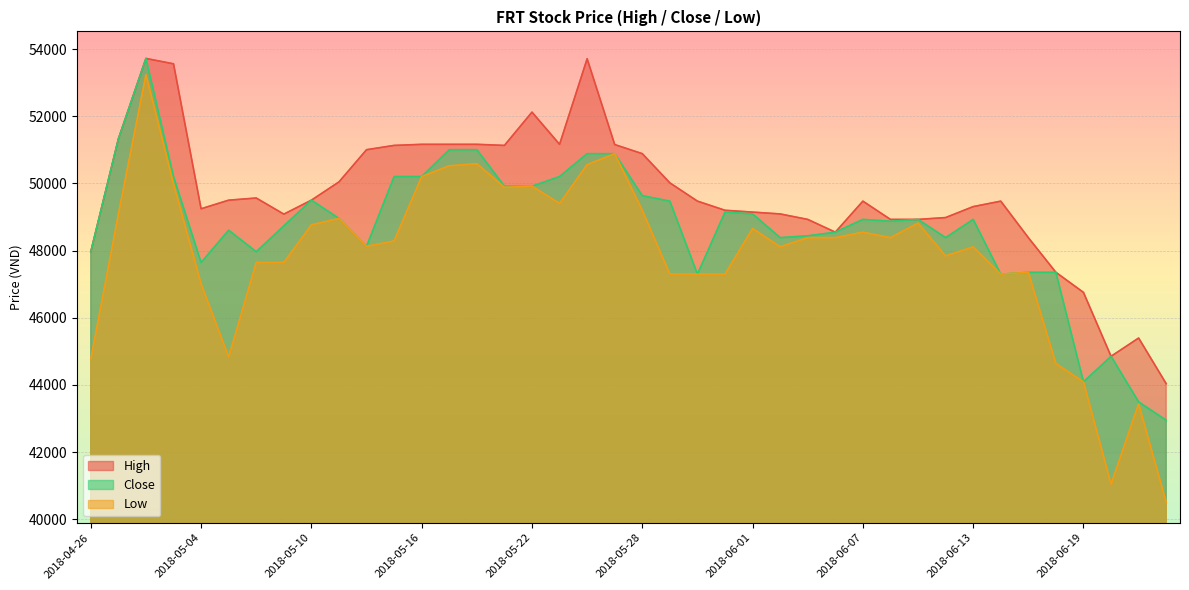

List the series in order of their overall mean, highest first.

High, Close, Low